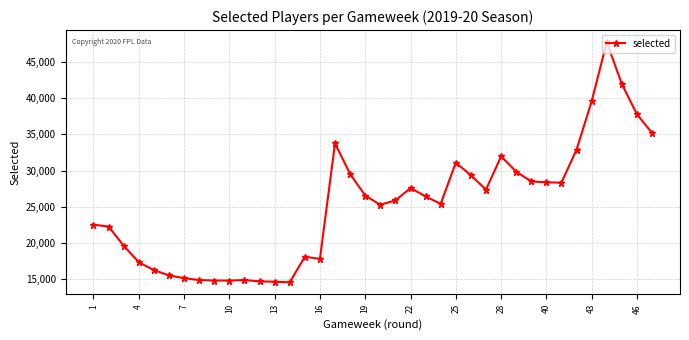

What is the sum of all values?

957602